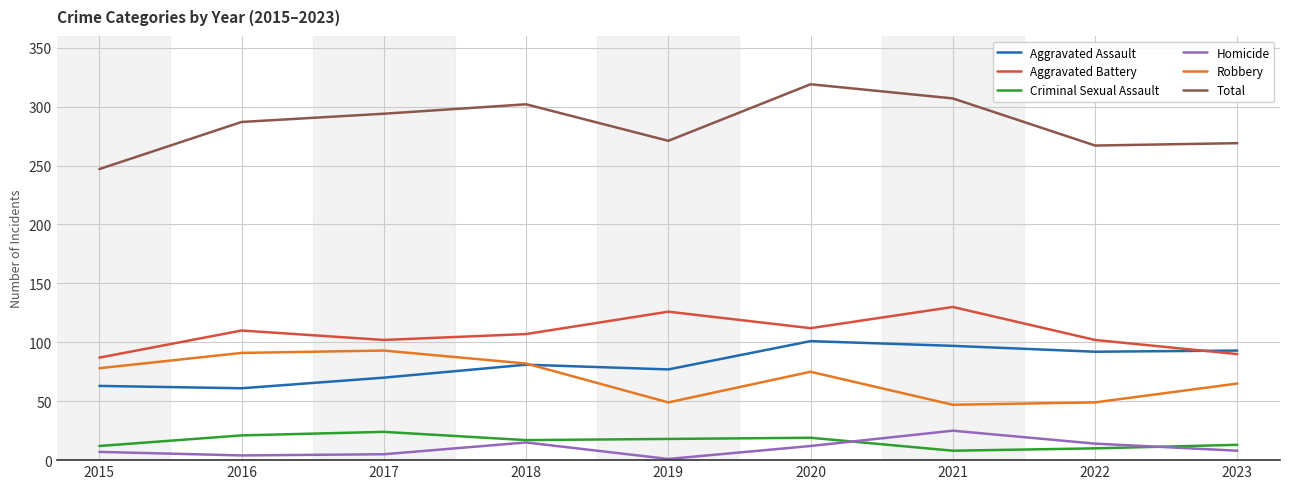

True or false: Robbery has more than 2 interior local peaks.

False